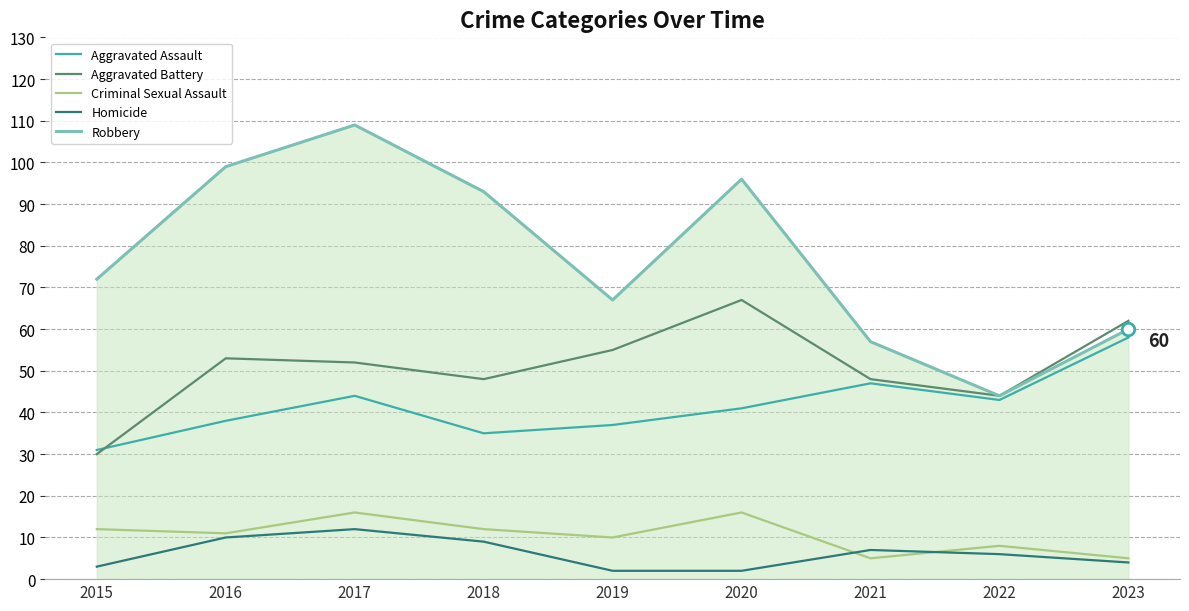

True or false: Criminal Sexual Assault has more than 2 points higher than both neighbors.

True